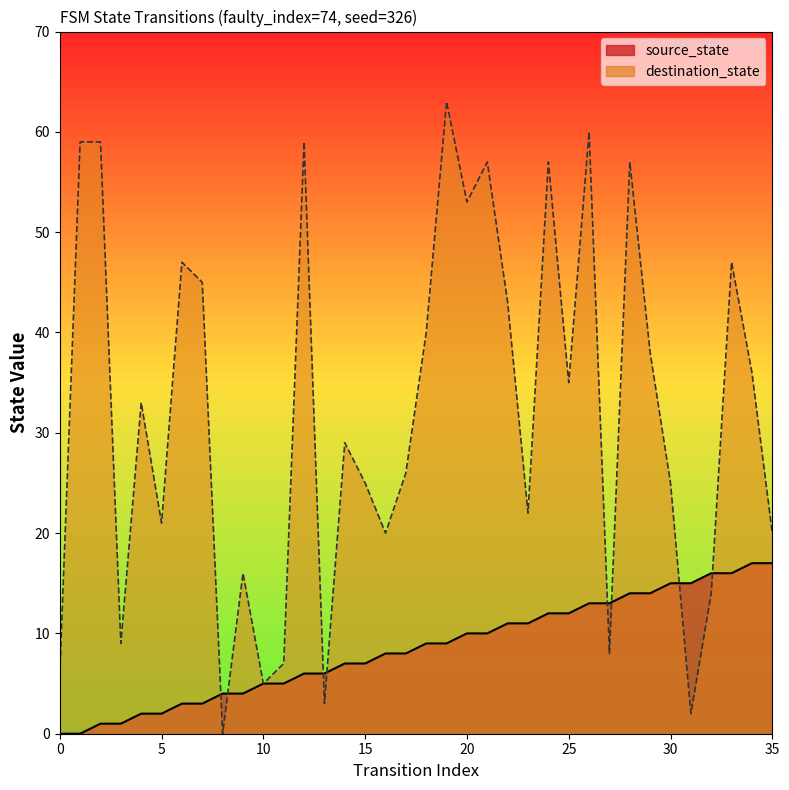

Count the number of data series in this chart.

2